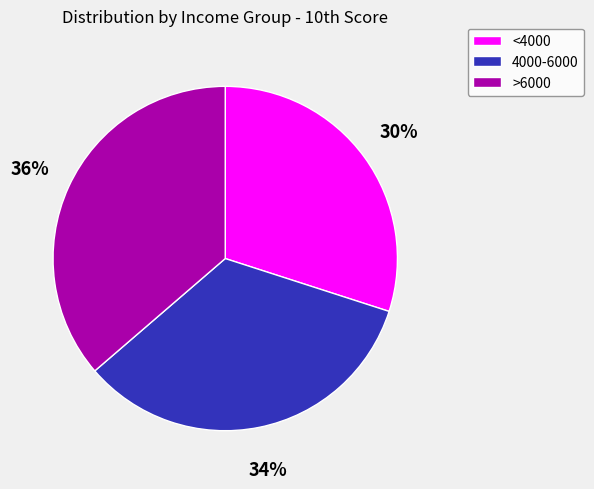

Between >6000 and 4000-6000, which is larger?

>6000